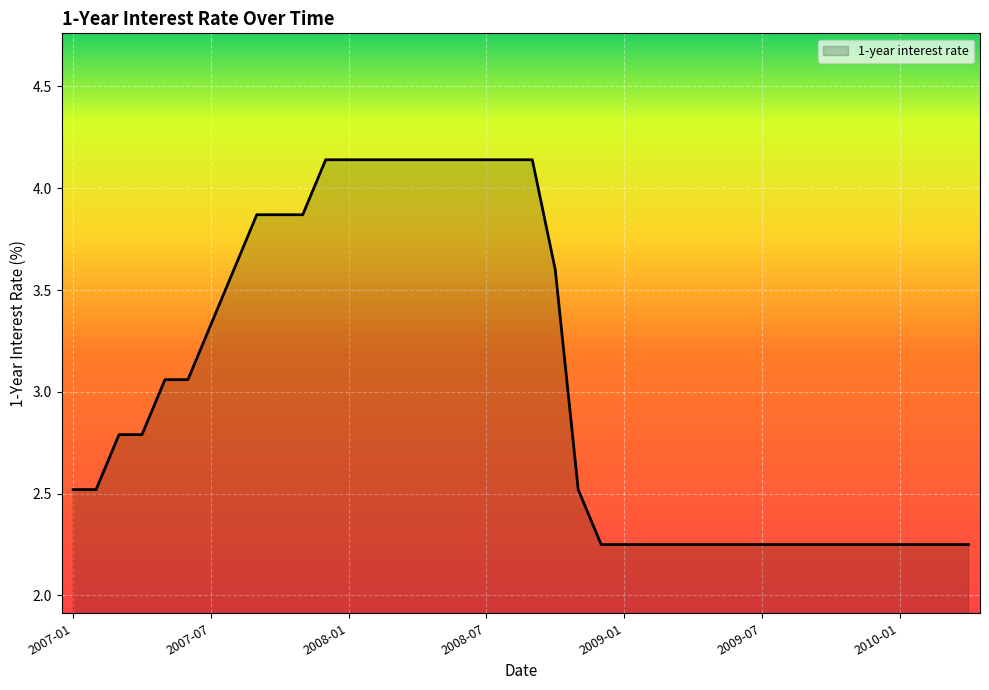

What is the difference between the maximum and minimum values?

1.9